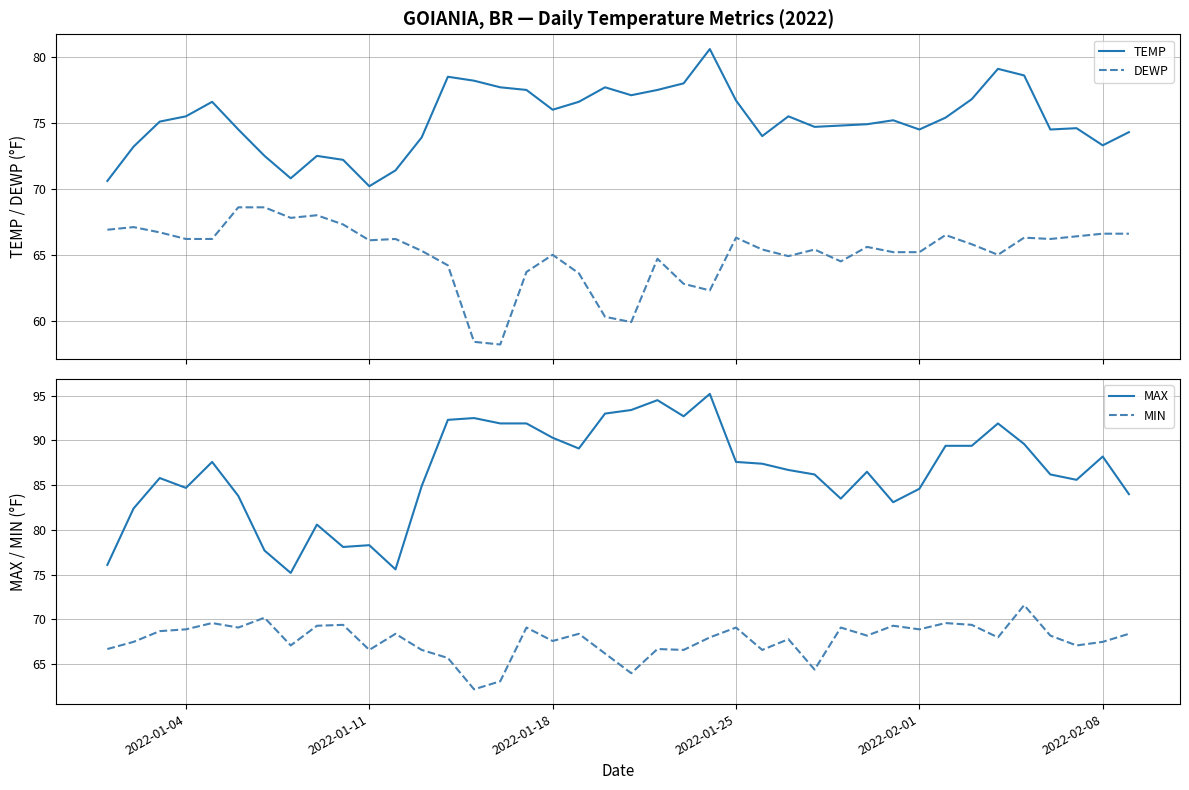

Which series has the largest total across all categories?

MAX